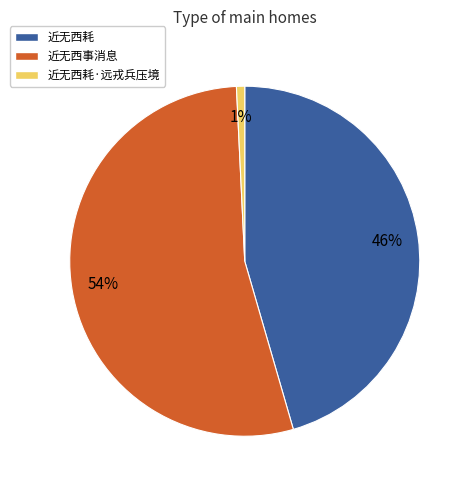

To the nearest percent, what is the average slice percentage?

33%